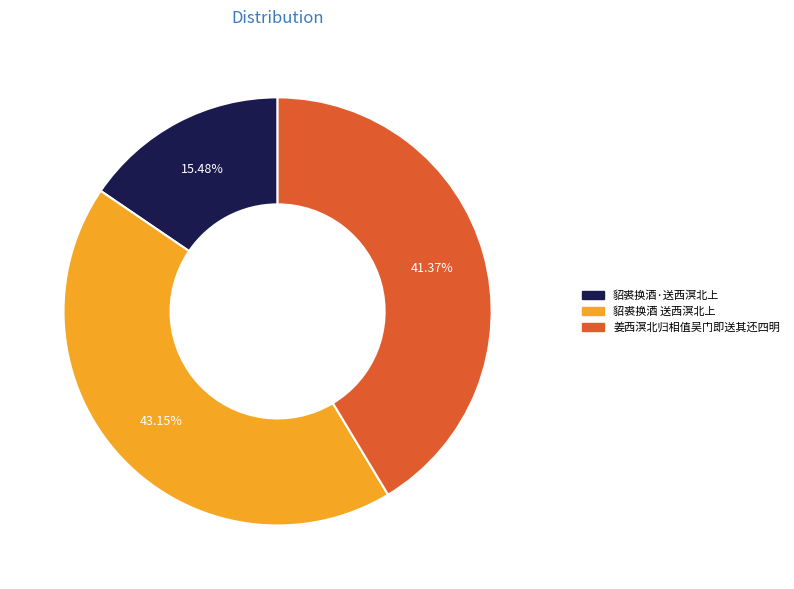

Does 貂裘换酒·送西溟北上 represent more than half of the total?

No